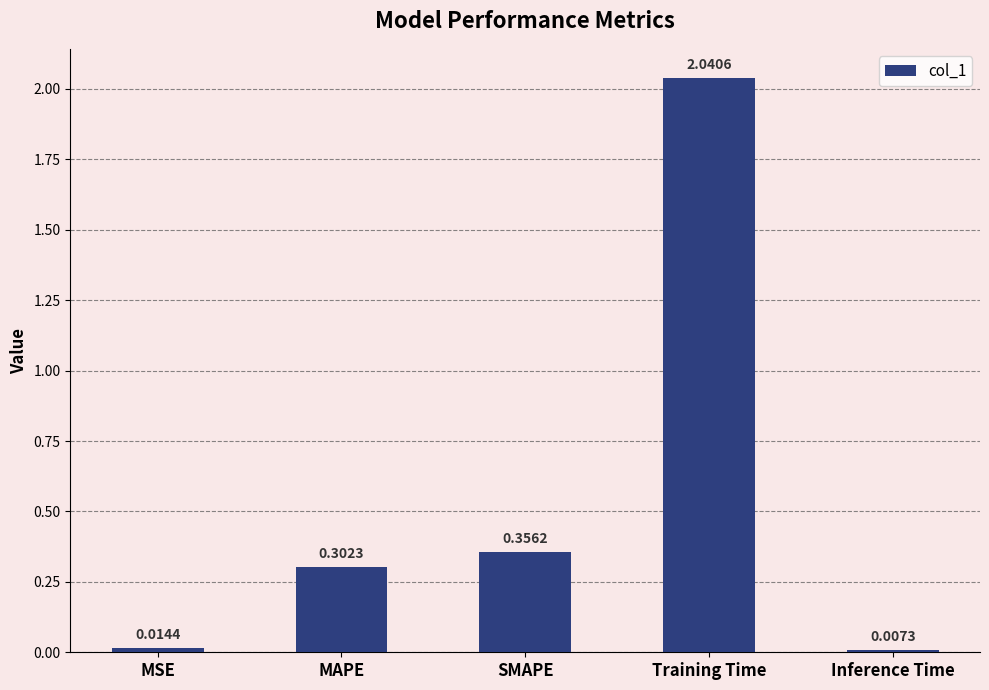

What is the change in value from Training Time to Inference Time?

-2.0